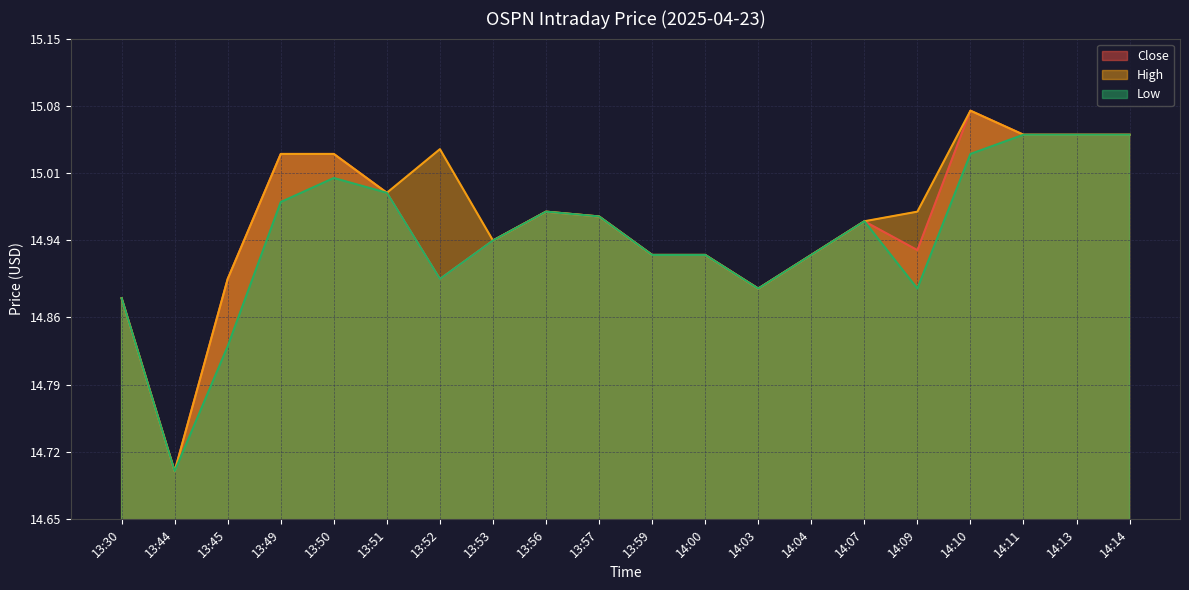

Is it true that Low equals 14.9 at 13:59?

True